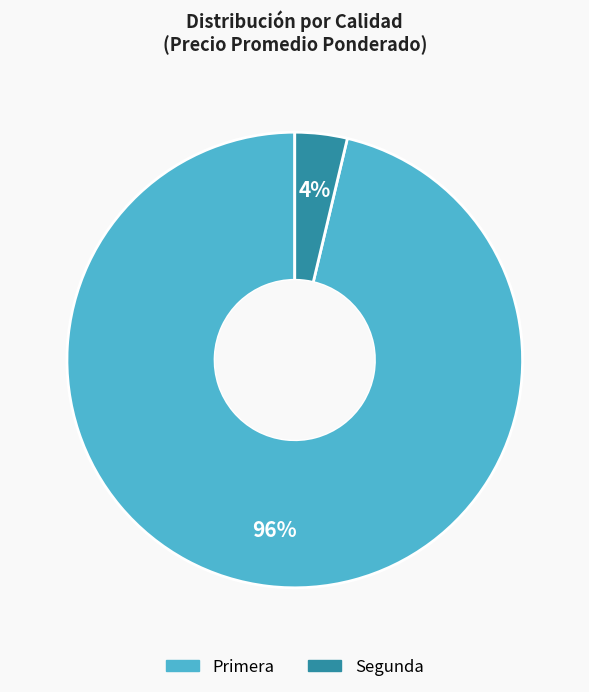

To the nearest percent, what is the combined percentage of Primera and Segunda?

100%